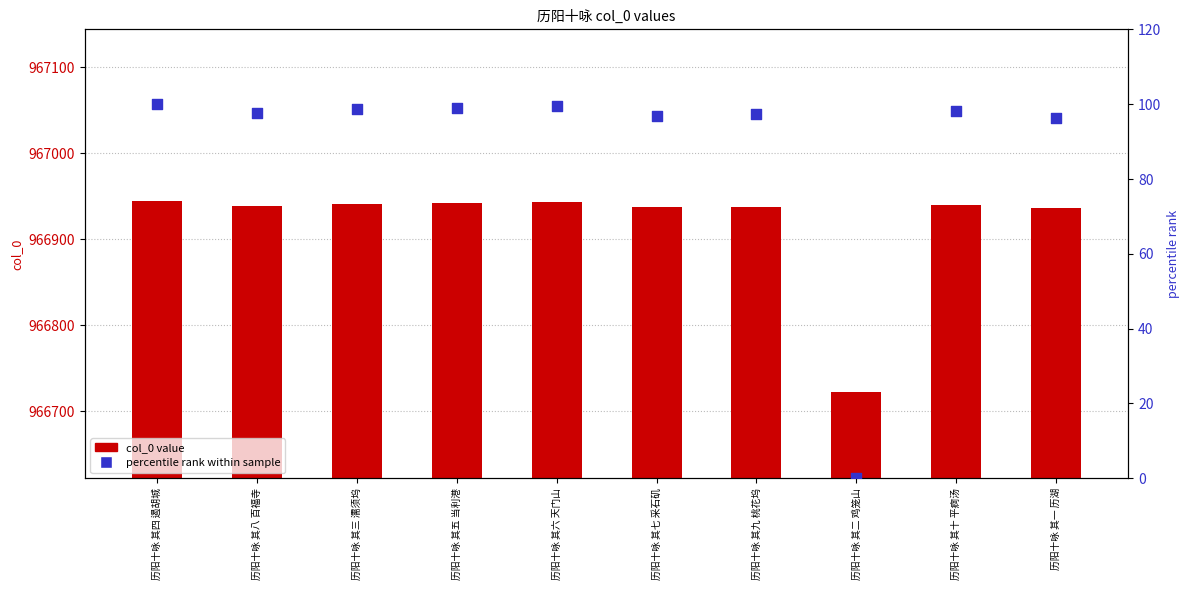

At how many categories does at least one series exceed 807710?

10